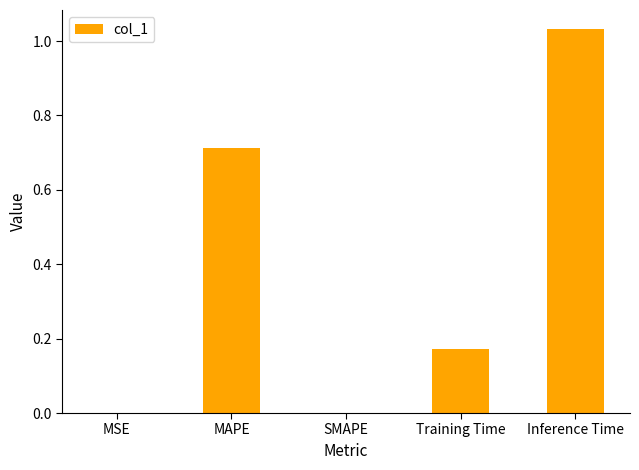

True or false: the data shows -0.7 at SMAPE.

False